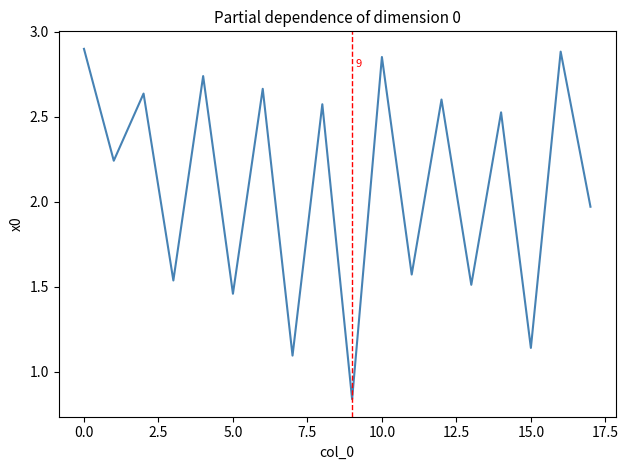

What is the difference between the second highest and second lowest values?

1.8